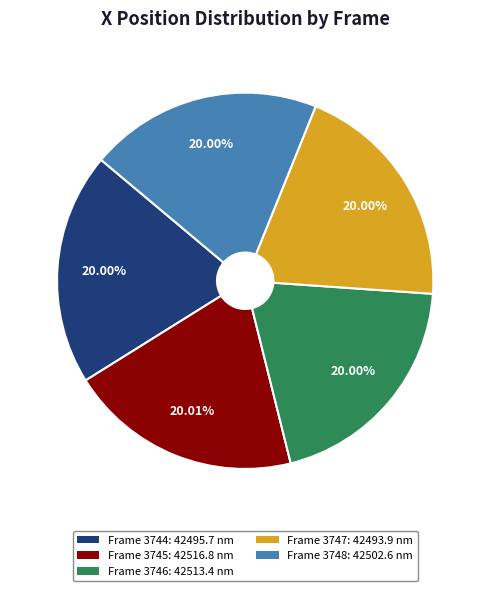

How many slices are in this pie chart?

5